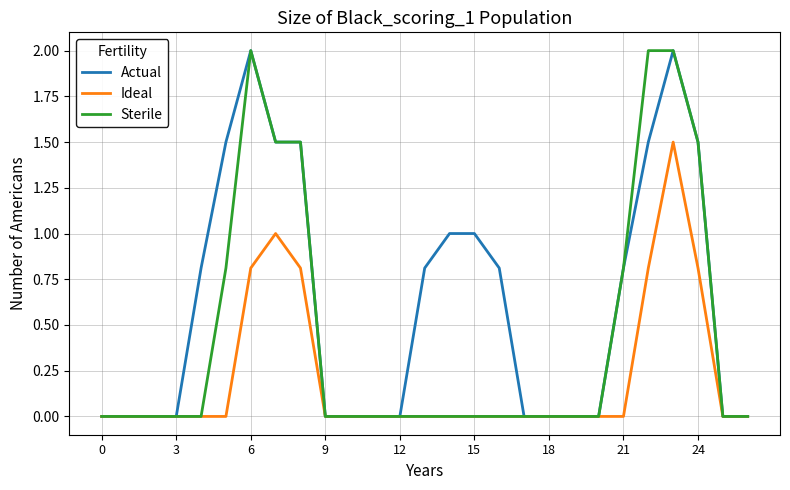

What is the maximum value shown in the chart?

2.0